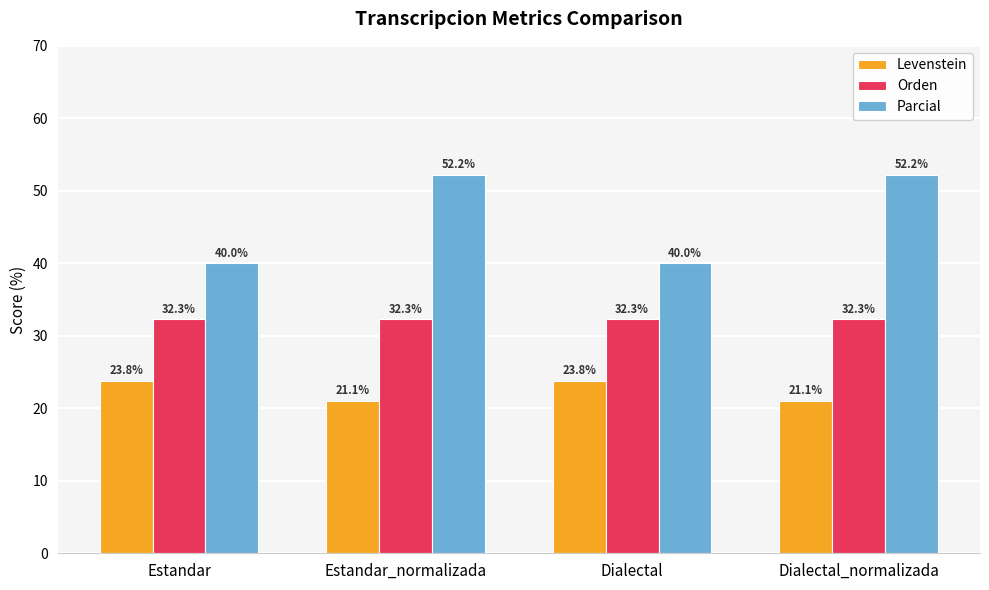

What is the difference between the highest and lowest values at Dialectal_normalizada?

31.1